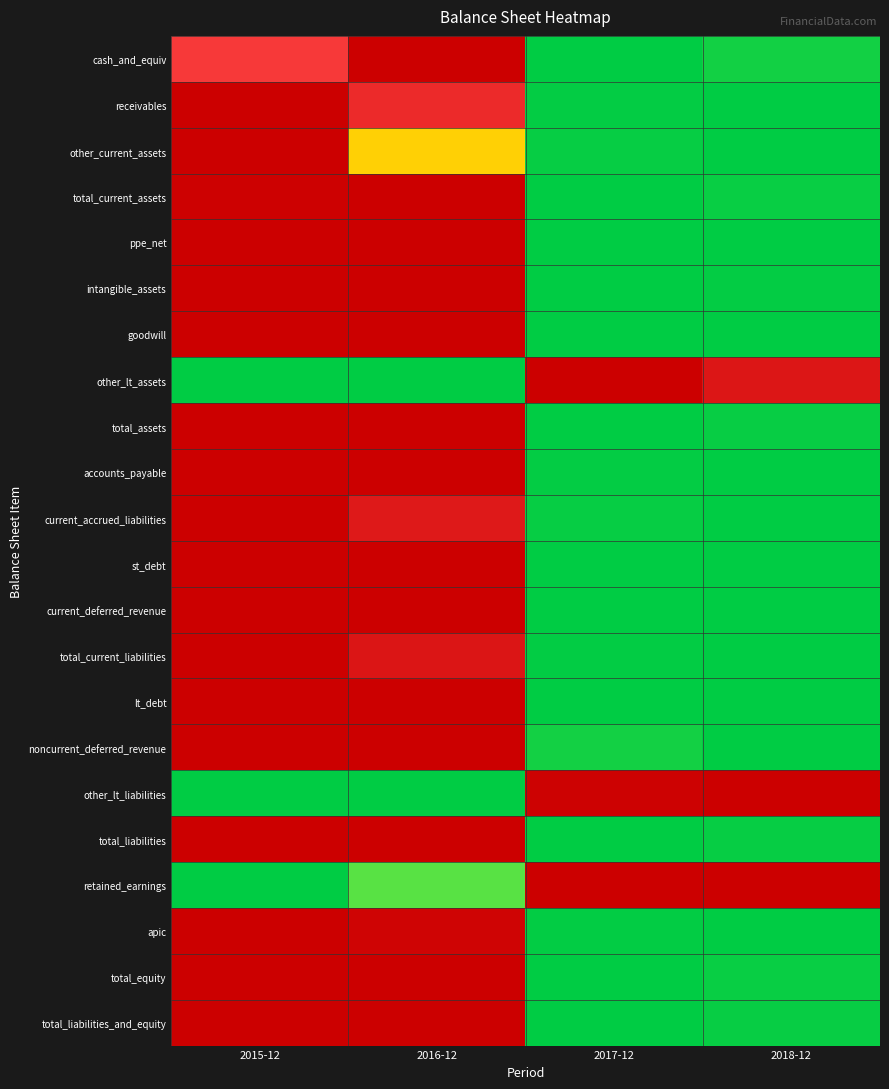

Reading left to right, what are all the values shown in this chart?

cash_and_equiv: 2015-12=0.3	2016-12=0.0	2017-12=1.0	2018-12=1.0
receivables: 2015-12=0.0	2016-12=0.2	2017-12=1.0	2018-12=1.0
other_current_assets: 2015-12=0.0	2016-12=0.5	2017-12=1.0	2018-12=1.0
total_current_assets: 2015-12=0.0	2016-12=0.0	2017-12=1.0	2018-12=1.0
ppe_net: 2015-12=0.0	2016-12=0.0	2017-12=1.0	2018-12=1.0
intangible_assets: 2015-12=0.0	2016-12=0.0	2017-12=1.0	2018-12=1.0
goodwill: 2015-12=0.0	2016-12=0.0	2017-12=1.0	2018-12=1.0
other_lt_assets: 2015-12=1.0	2016-12=1.0	2017-12=0.0	2018-12=0.1
total_assets: 2015-12=0.0	2016-12=0.0	2017-12=1.0	2018-12=1.0
accounts_payable: 2015-12=0.0	2016-12=0.0	2017-12=1.0	2018-12=1.0
current_accrued_liabilities: 2015-12=0.0	2016-12=0.1	2017-12=1.0	2018-12=1.0
st_debt: 2015-12=0.0	2016-12=0.0	2017-12=1.0	2018-12=1.0
current_deferred_revenue: 2015-12=0.0	2016-12=0.0	2017-12=1.0	2018-12=1.0
total_current_liabilities: 2015-12=0.0	2016-12=0.1	2017-12=1.0	2018-12=1.0
lt_debt: 2015-12=0.0	2016-12=0.0	2017-12=1.0	2018-12=1.0
noncurrent_deferred_revenue: 2015-12=0.0	2016-12=0.0	2017-12=0.9	2018-12=1.0
other_lt_liabilities: 2015-12=1.0	2016-12=1.0	2017-12=0.0	2018-12=0.0
total_liabilities: 2015-12=0.0	2016-12=0.0	2017-12=1.0	2018-12=1.0
retained_earnings: 2015-12=1.0	2016-12=0.8	2017-12=0.0	2018-12=0.0
apic: 2015-12=0.0	2016-12=0.0	2017-12=1.0	2018-12=1.0
total_equity: 2015-12=0.0	2016-12=0.0	2017-12=1.0	2018-12=1.0
total_liabilities_and_equity: 2015-12=0.0	2016-12=0.0	2017-12=1.0	2018-12=1.0